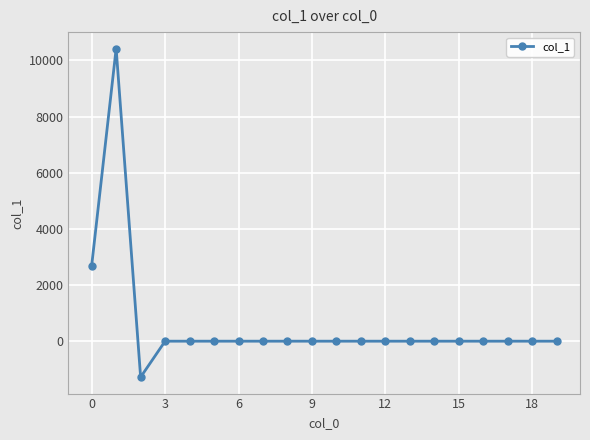

What is the average value?

591.7